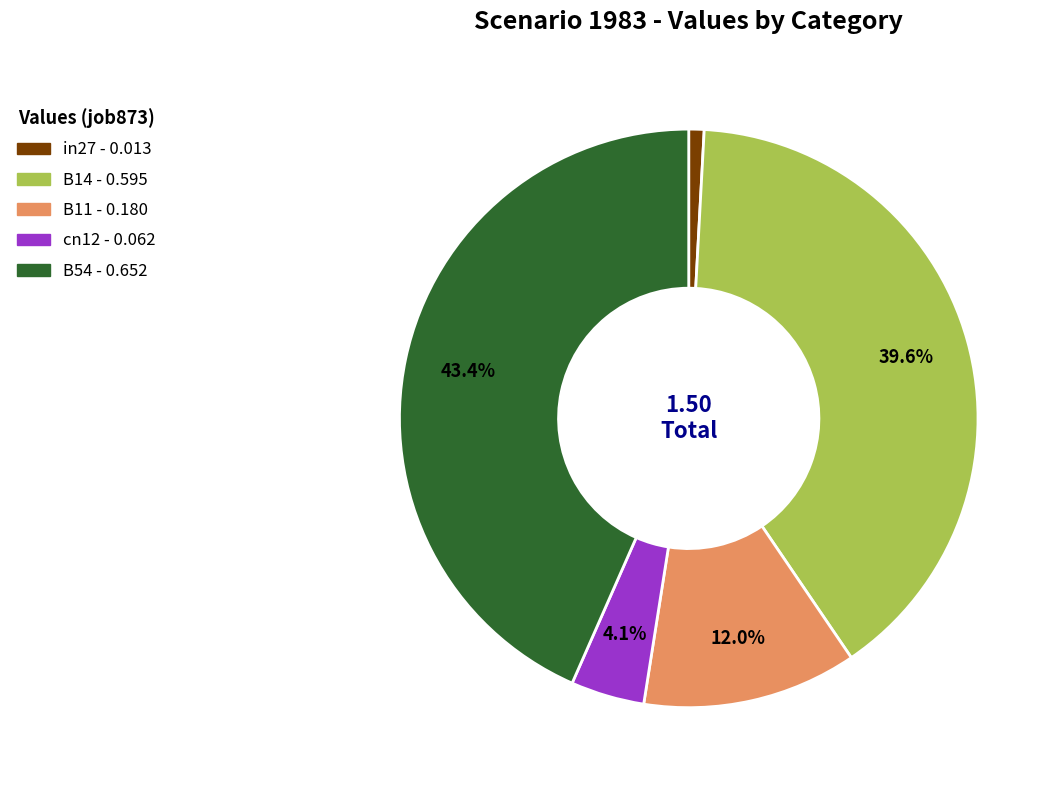

Between in27 and B54, which is larger?

B54